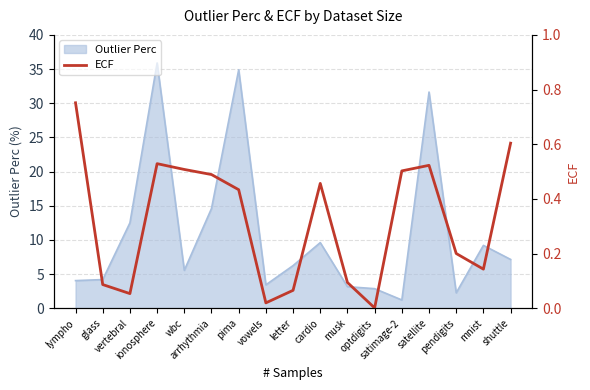

What is the highest value of the Outlier Perc series?

35.9